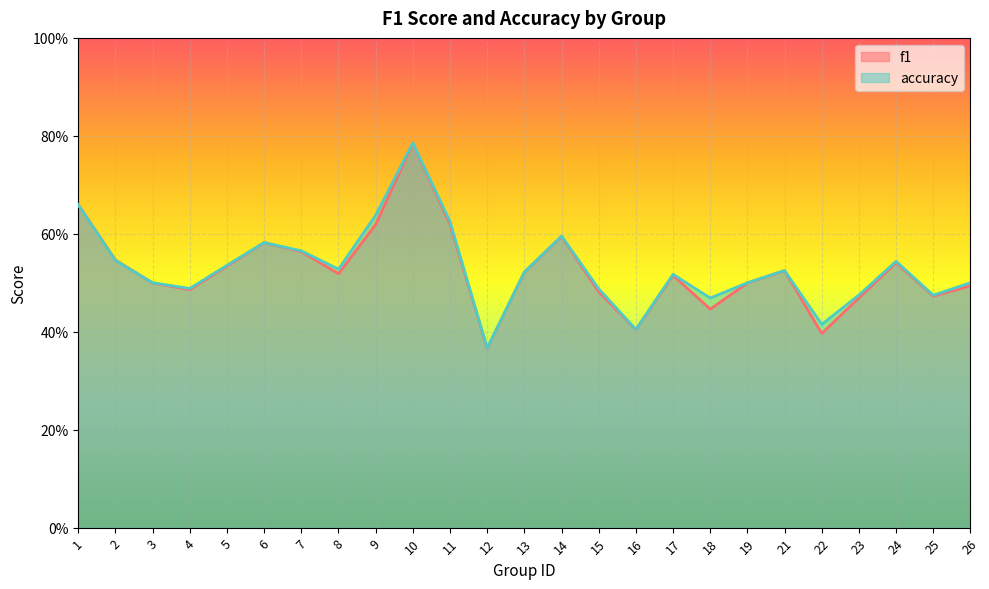

What is the sum of all accuracy values?

13.2